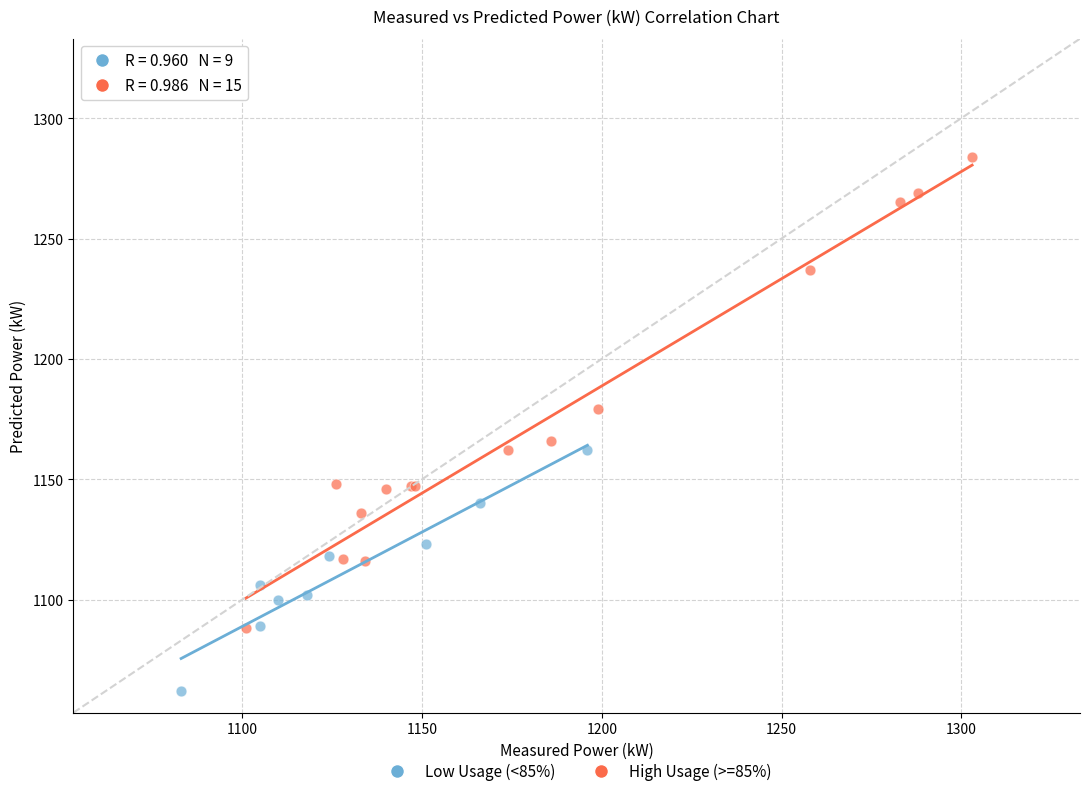

Which series reaches the maximum Y coordinate?

High Usage (>=85%)